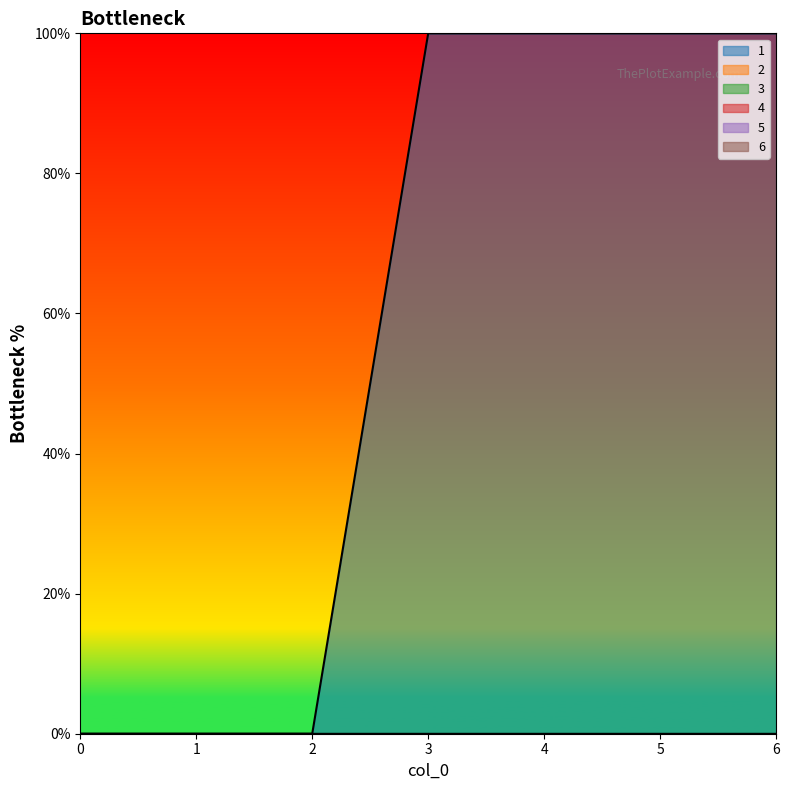

Rank the categories by 6 value from highest to lowest.

0, 1, 2, 3, 4, 5, 6